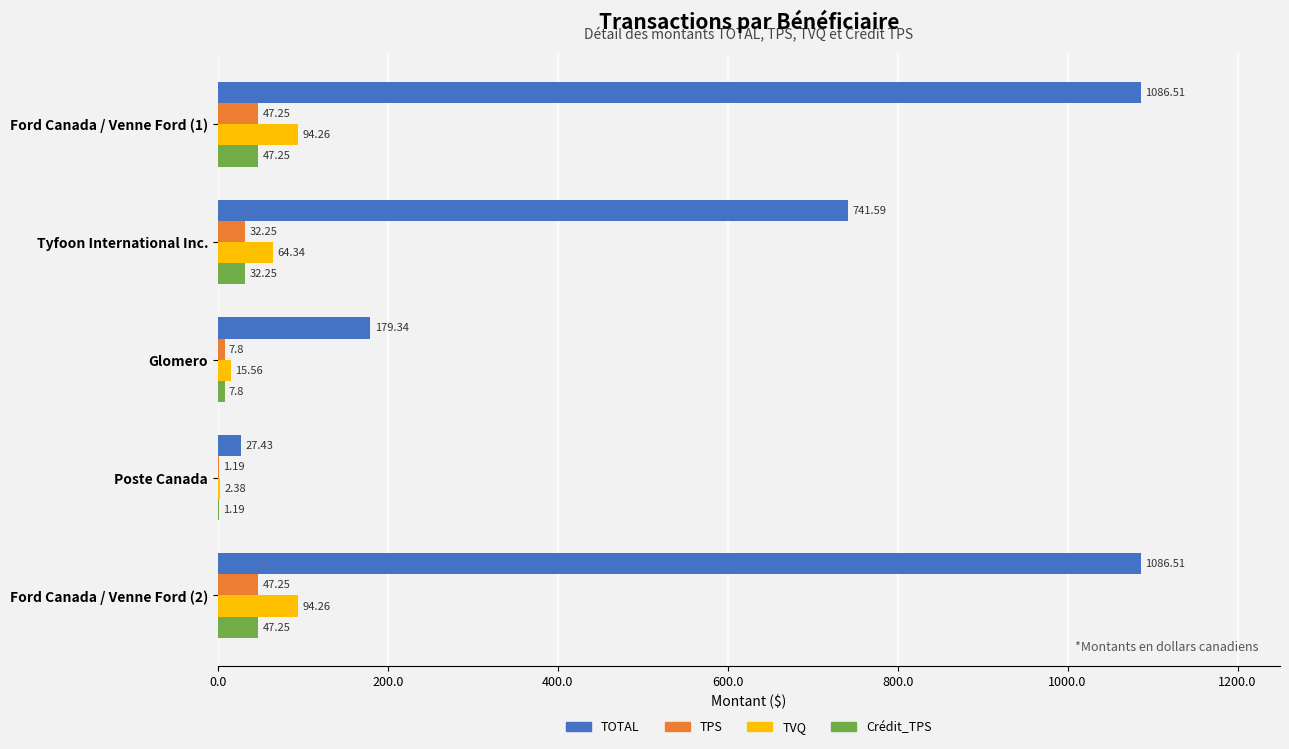

What is the total value across all series at Tyfoon International Inc.?

870.4